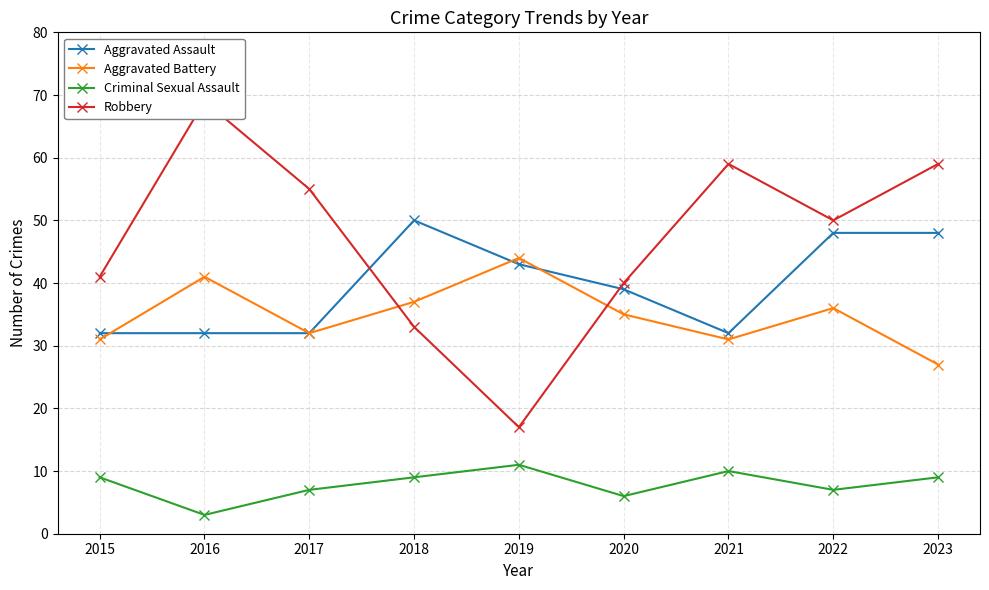

Is this an area chart (filled region under the line)?

No